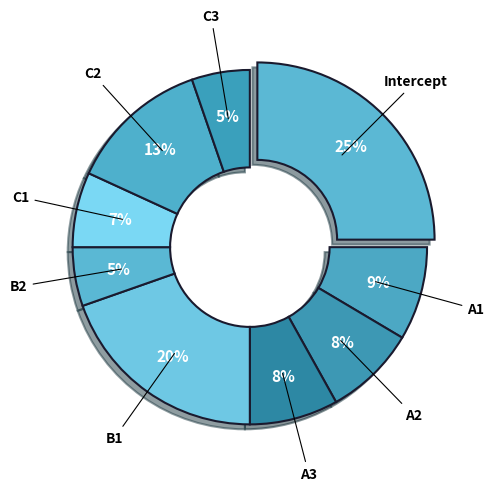

To the nearest percent, what is the difference between the Intercept and C2 slice percentages?

12%